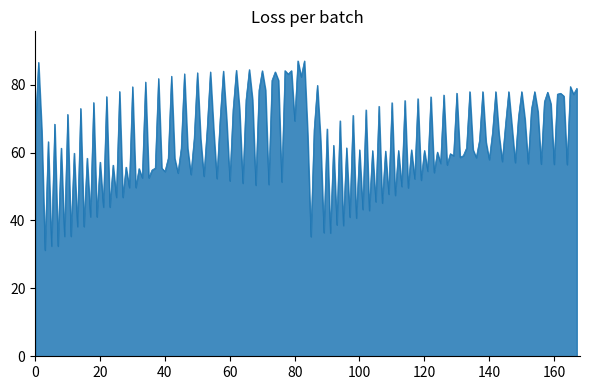

What is the smallest value displayed?

31.3